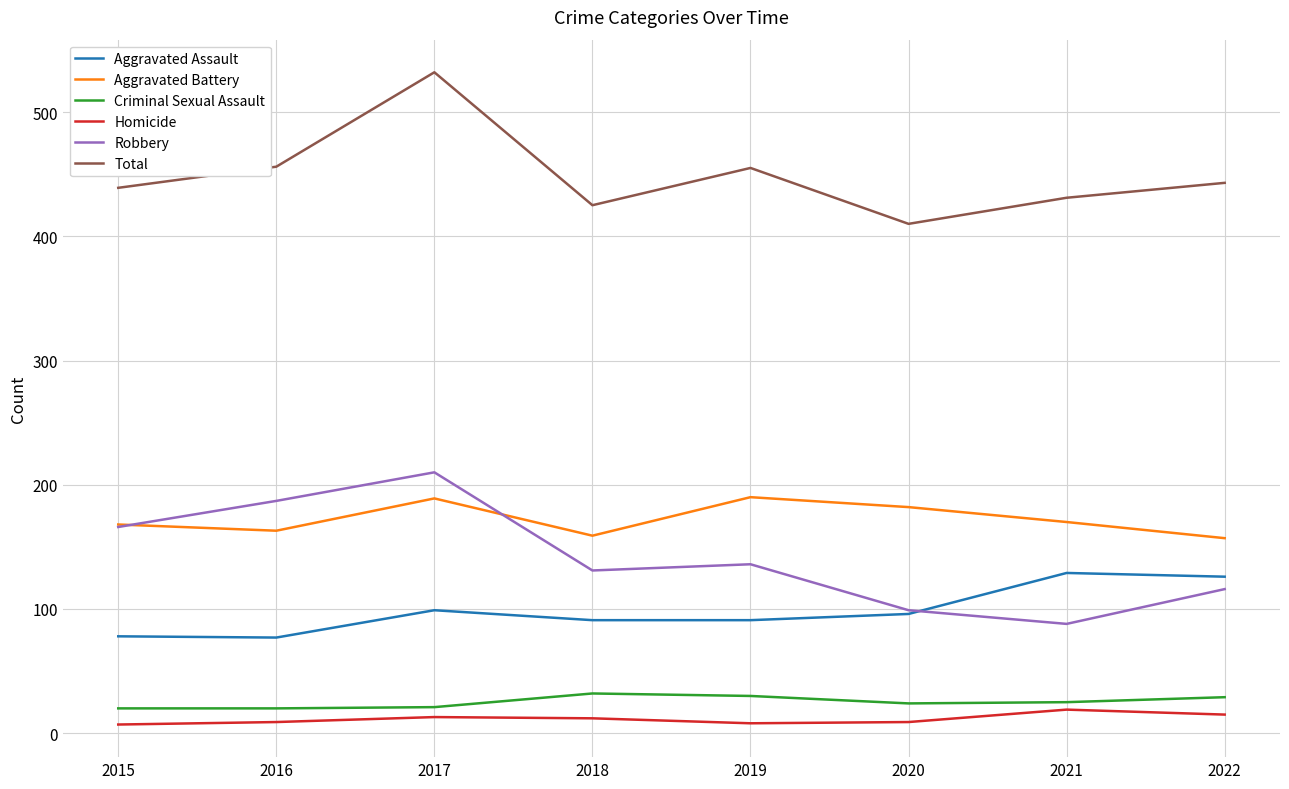

Is it true that Aggravated Assault equals 34 at 2019?

False